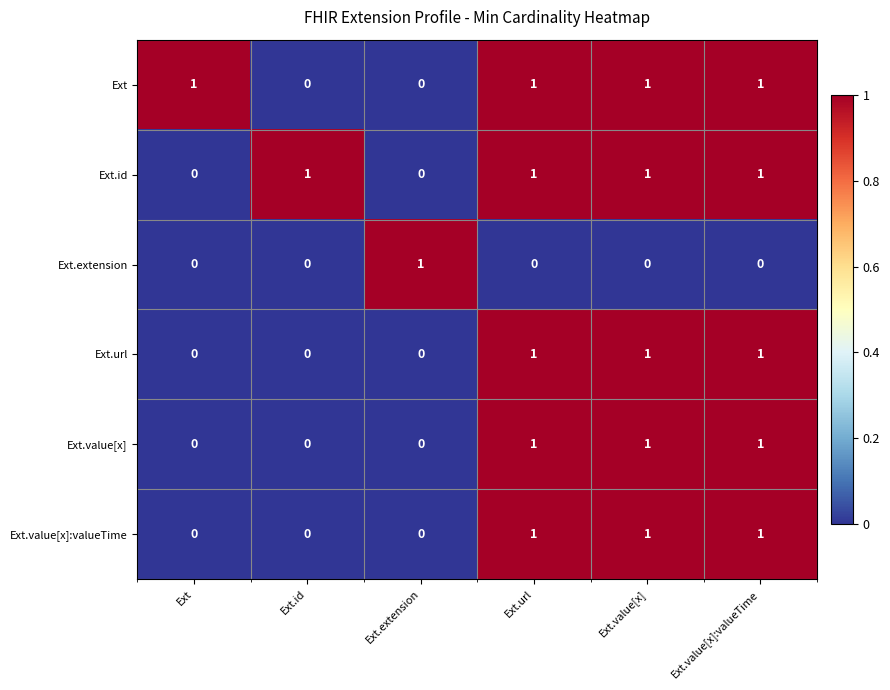

The value of Ext at Ext.url is 1. True or false?

True